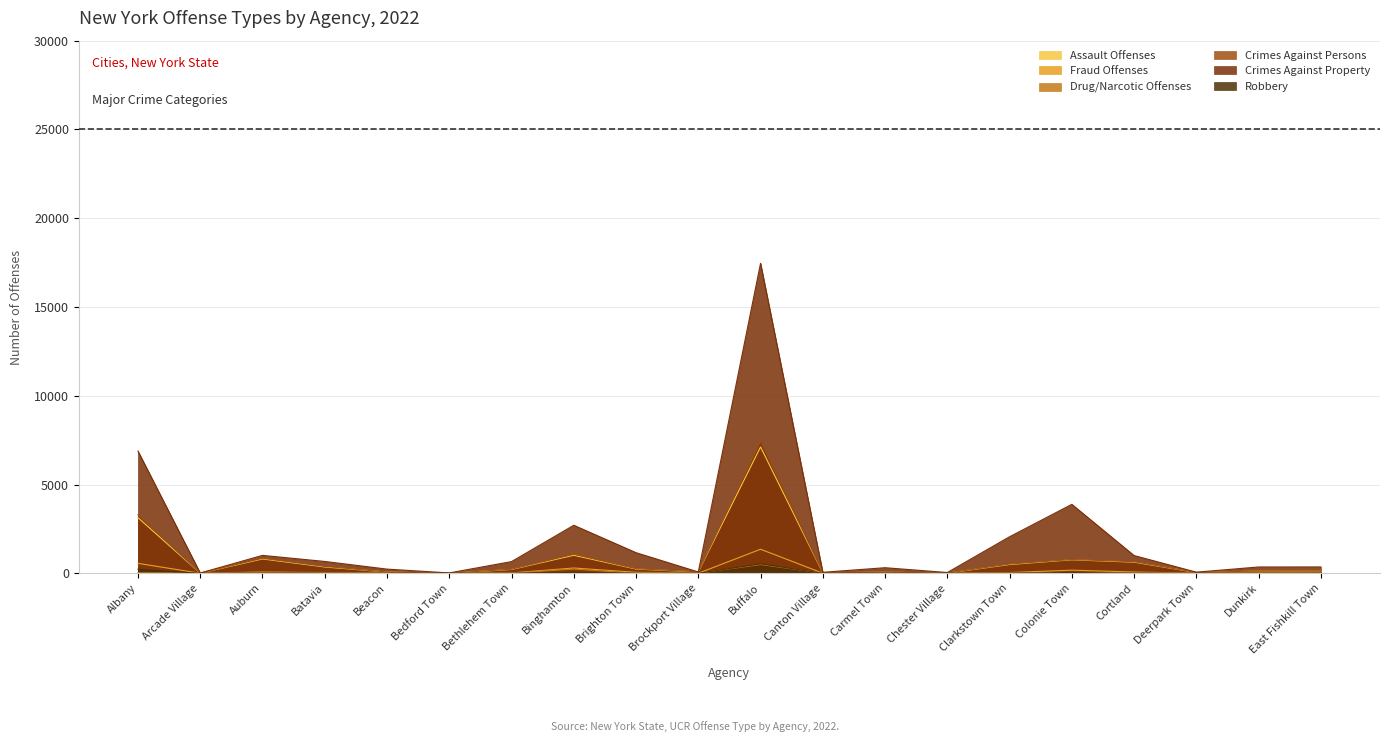

How many data points in Fraud Offenses are above 24?

9